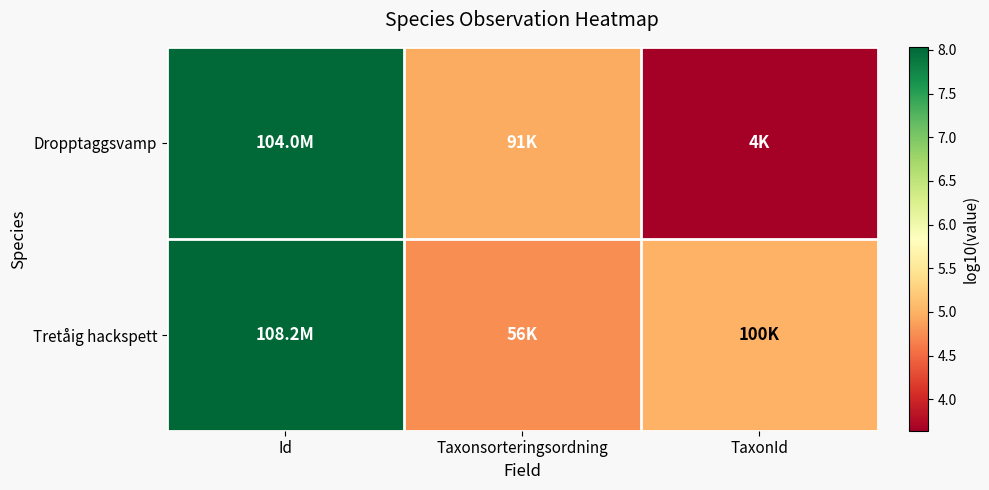

Which series has the widest spread of values?

Dropptaggsvamp